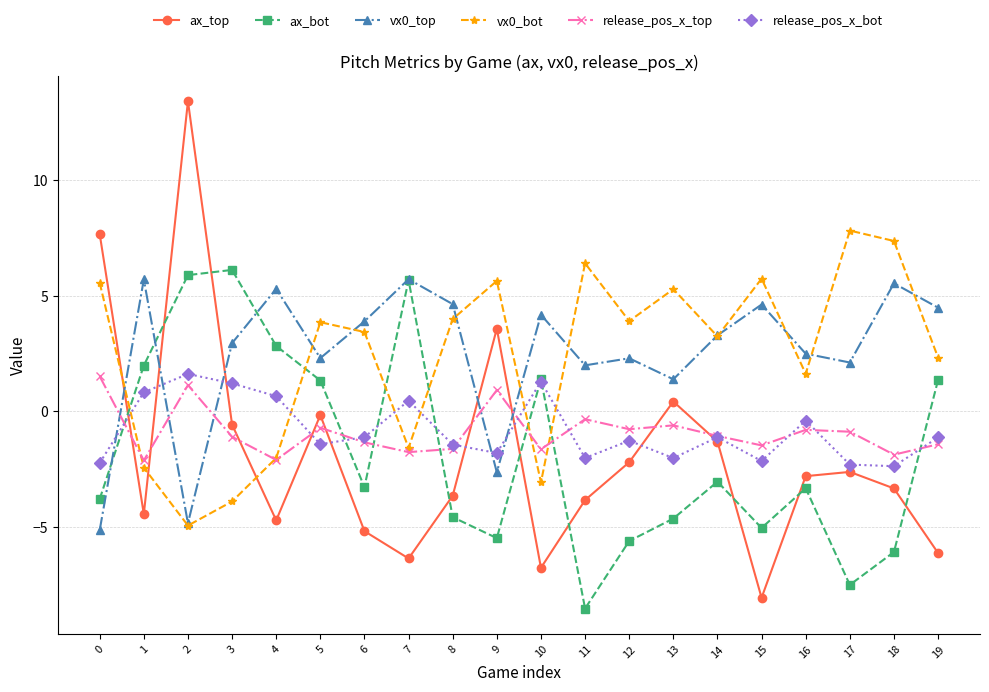

Which series has the widest spread of values?

ax_top